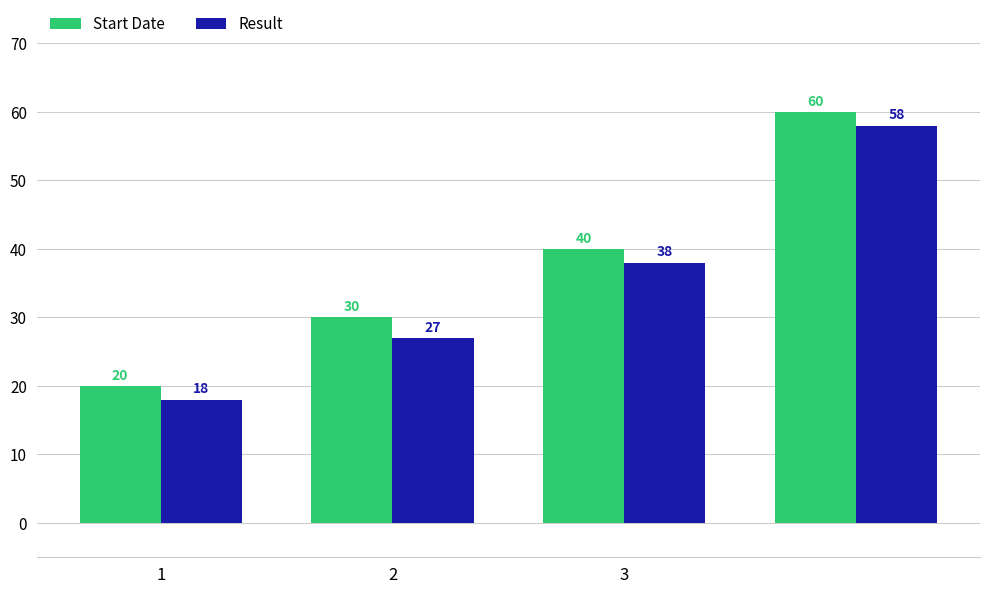

Which series has the largest total across all categories?

Start Date